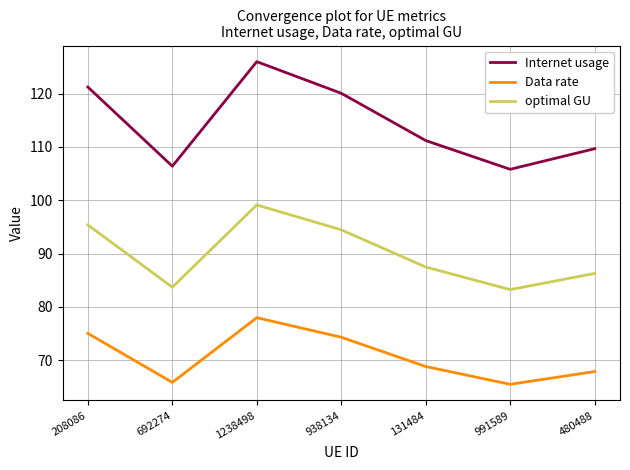

What position from the right is 938134?

4